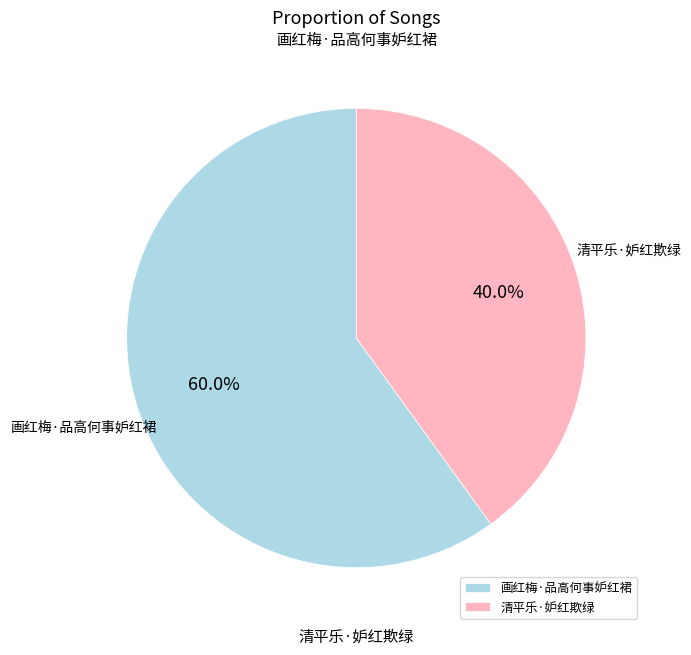

Rank the categories by value from lowest to highest.

清平乐·妒红欺绿, 画红梅·品高何事妒红裙